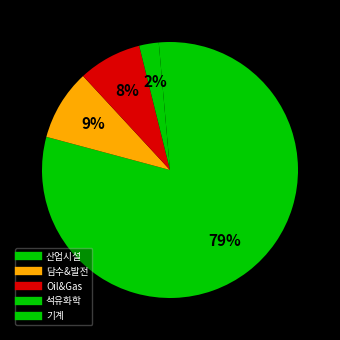

What percentage is the 담수&발전 slice, to the nearest percent?

9%